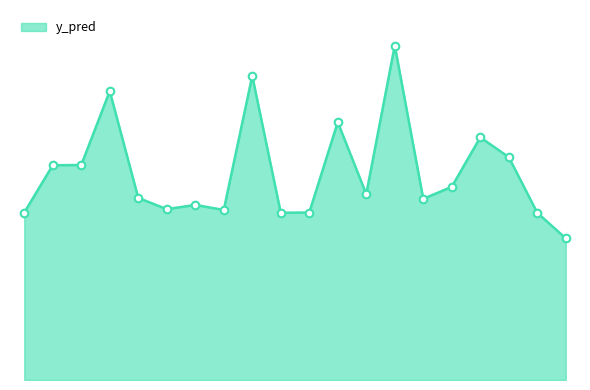

Does the chart have visible grid lines?

No